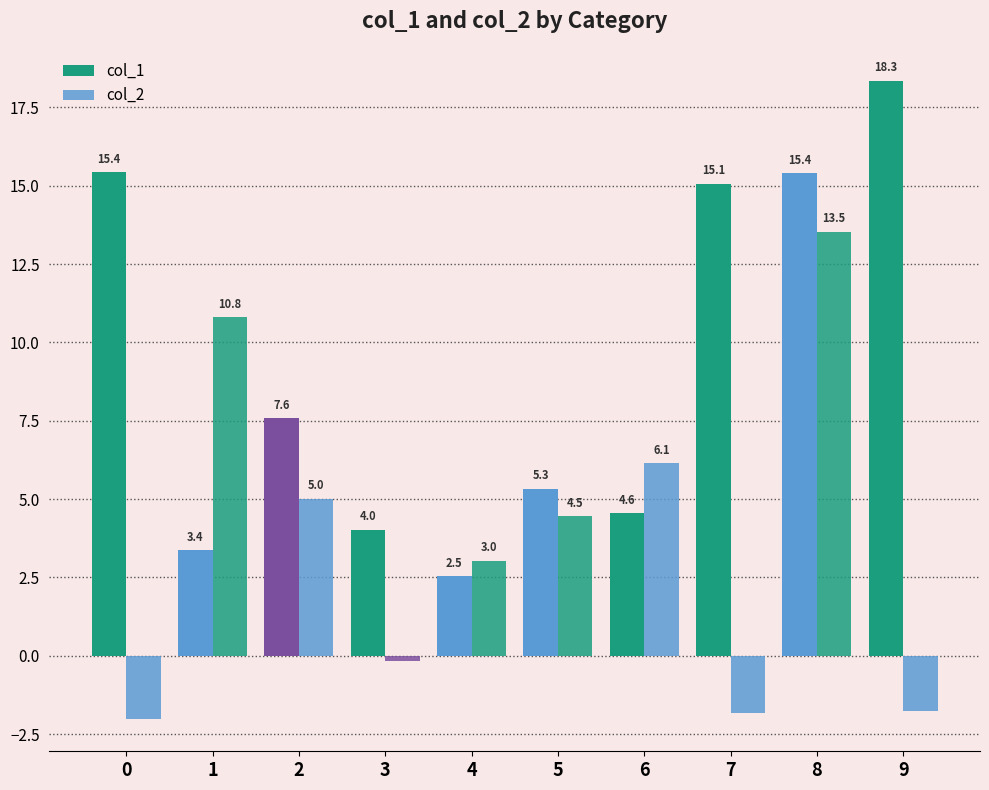

How many bars are there in each group?

2